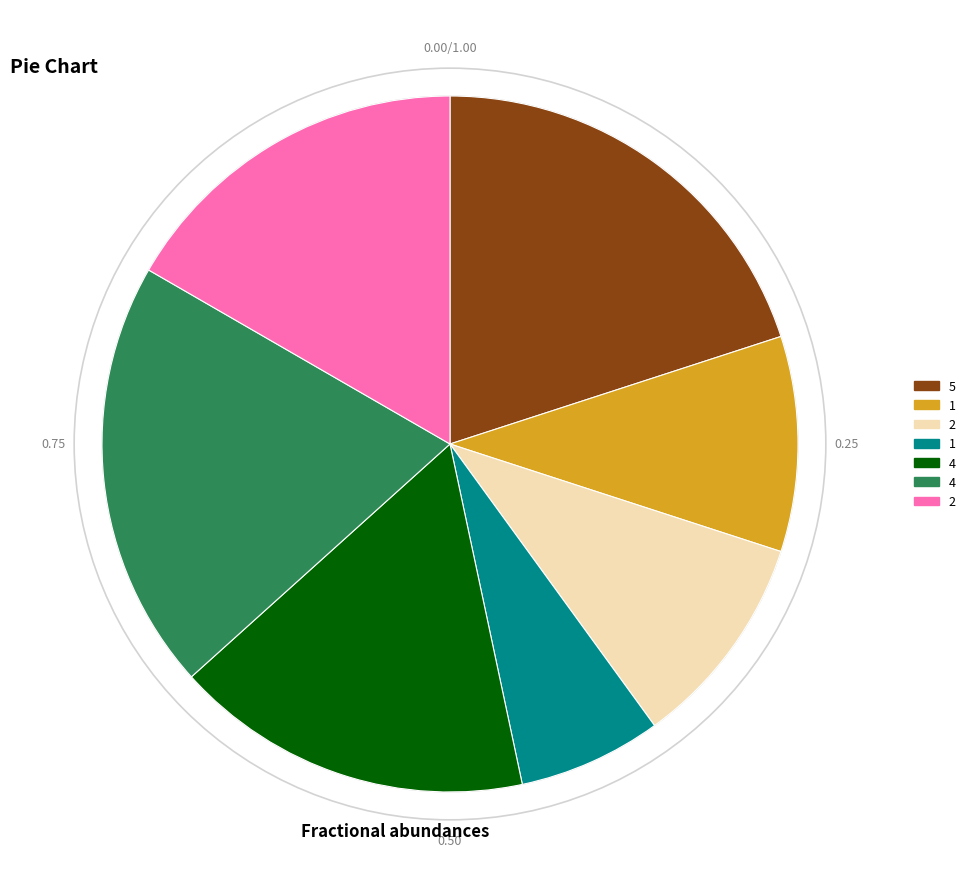

Does any single category account for the majority?

No